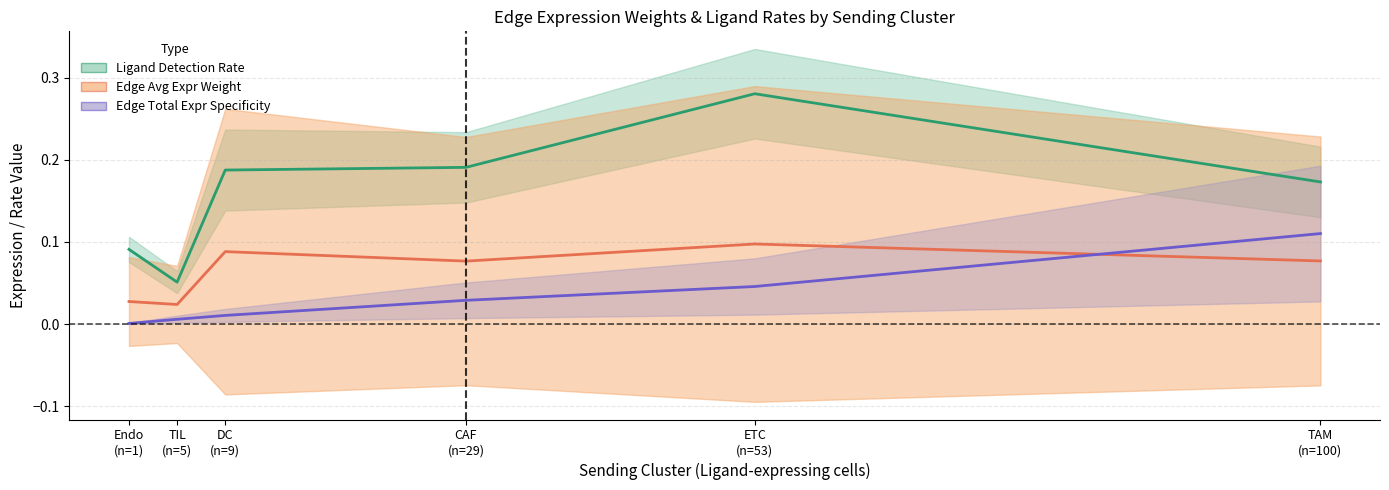

At CAF
(n=29), list the series in order from smallest to largest.

Edge Total Expr Derived Spec ×2, Edge Avg Expr Weight ×10, Ligand Detection Rate